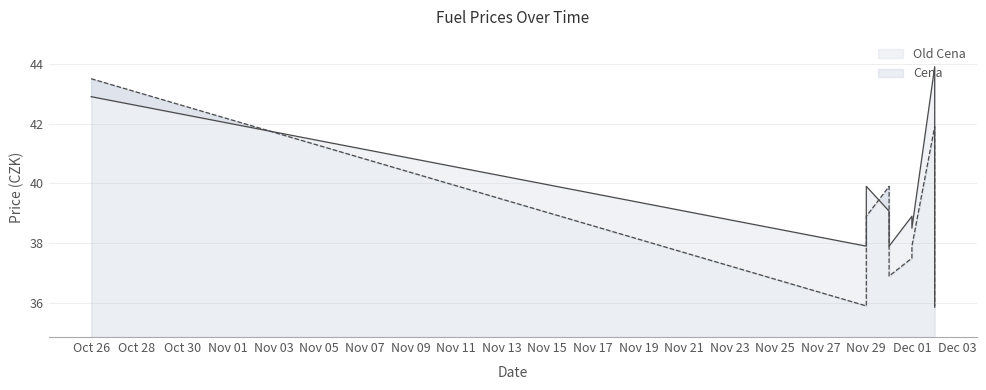

At which category does Old Cena reach its first local valley?

Nov 29